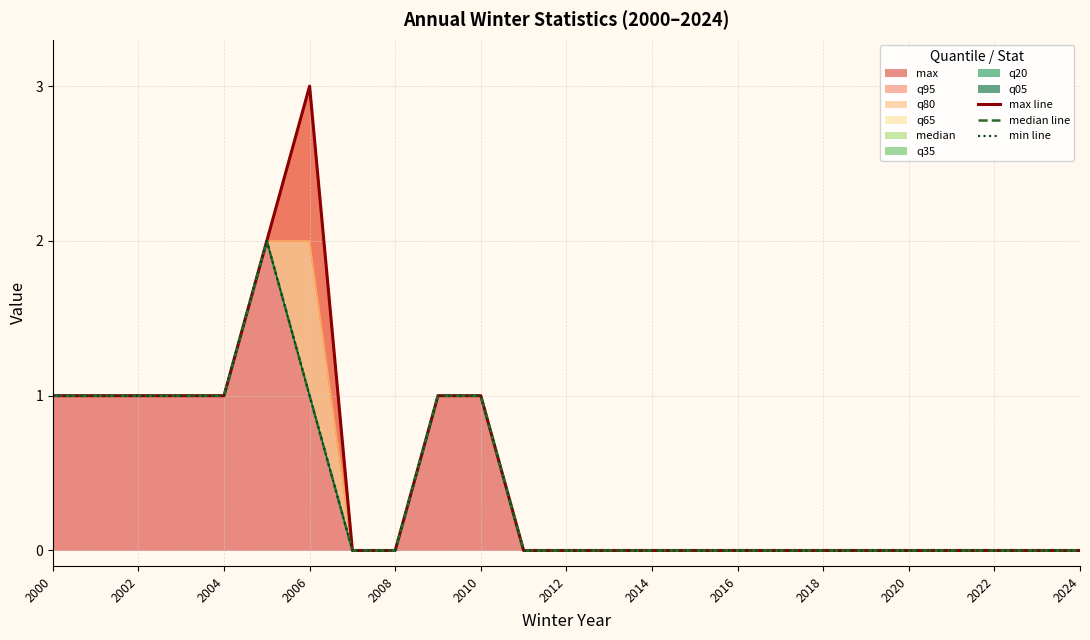

True or false: max line and min line intersect in this chart.

False